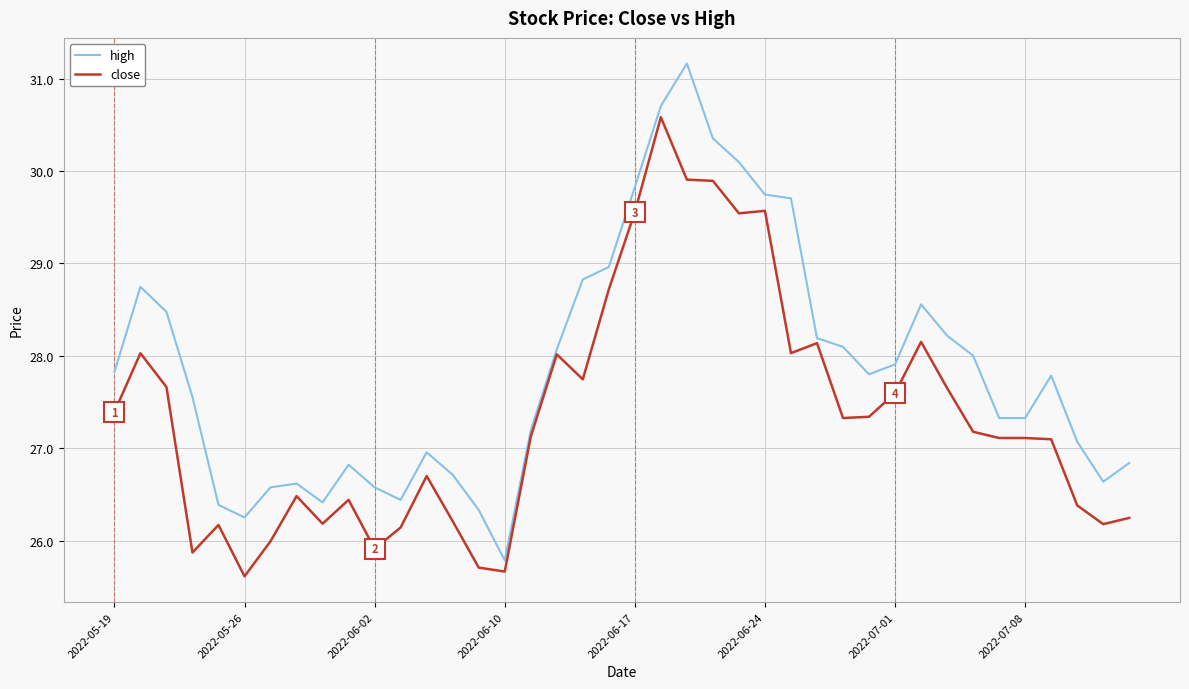

How many lines are shown in the chart?

2